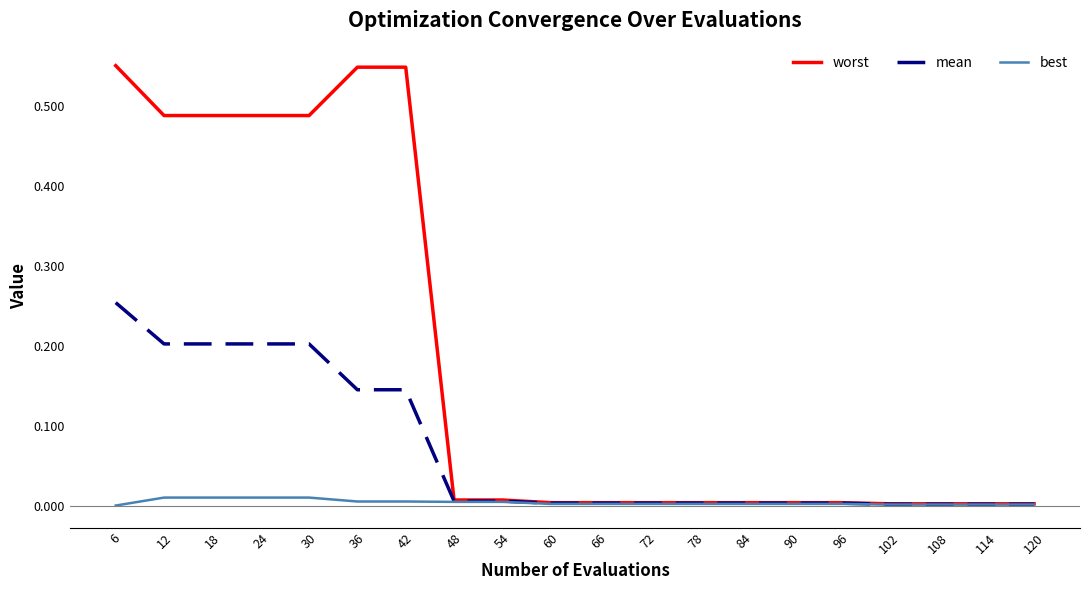

List the series in order of their overall mean, lowest first.

best, mean, worst